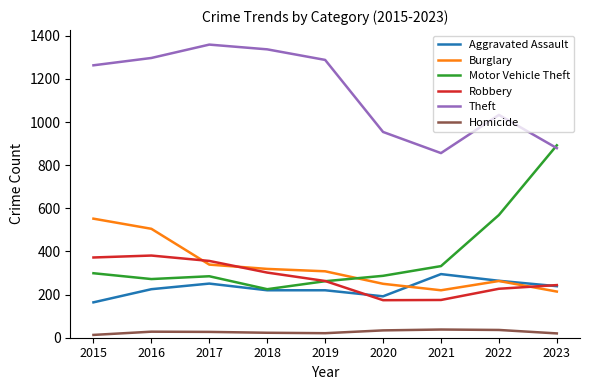

True or false: Homicide has more than 1 points higher than both neighbors.

True